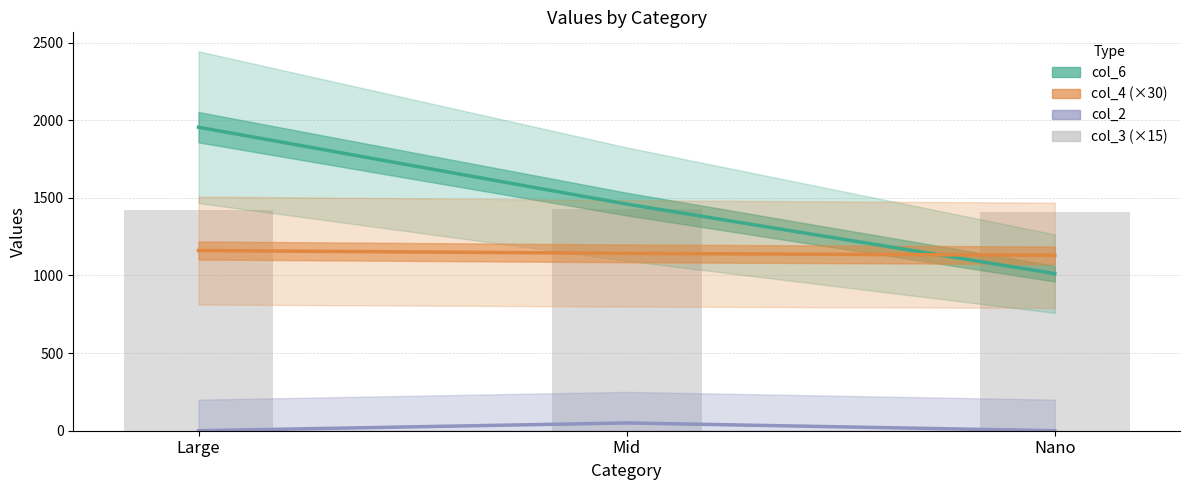

Which series has the largest total across all categories?

col_6